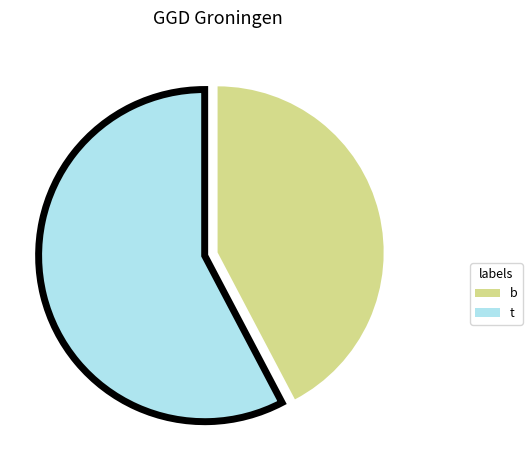

How many segments does this pie chart have?

2